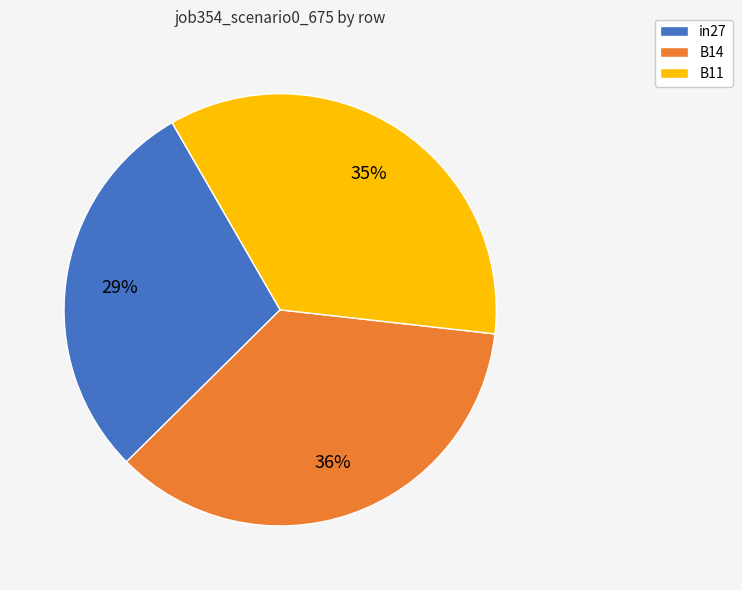

Does B11 represent more than half of the total?

No